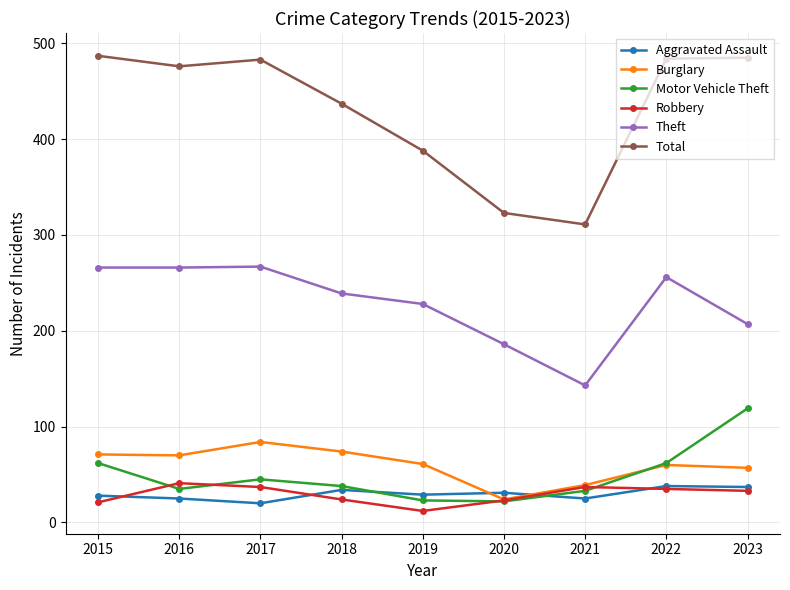

True or false: Aggravated Assault has more than 0 points higher than both neighbors.

True